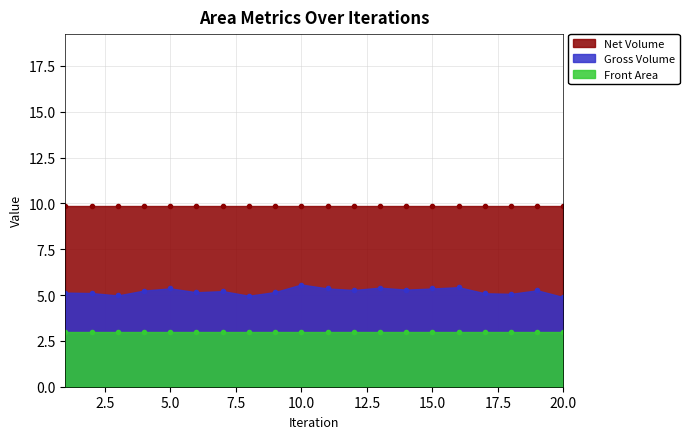

True or false: Front Area and Net Volume cross at least once.

False